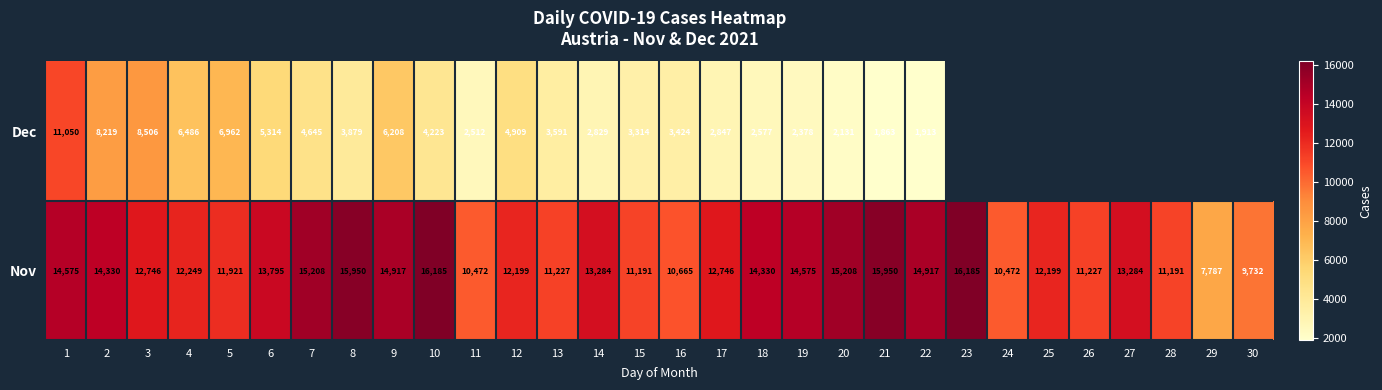

What is the minimum value for Nov?

7787